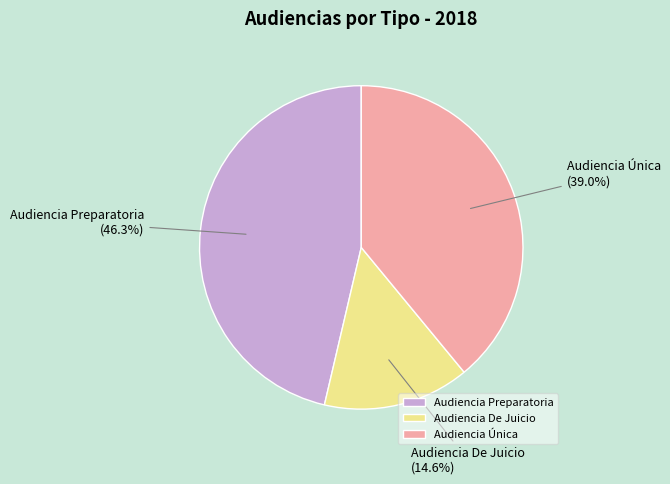

To the nearest percent, what is the difference between the largest and smallest slice percentages?

32%